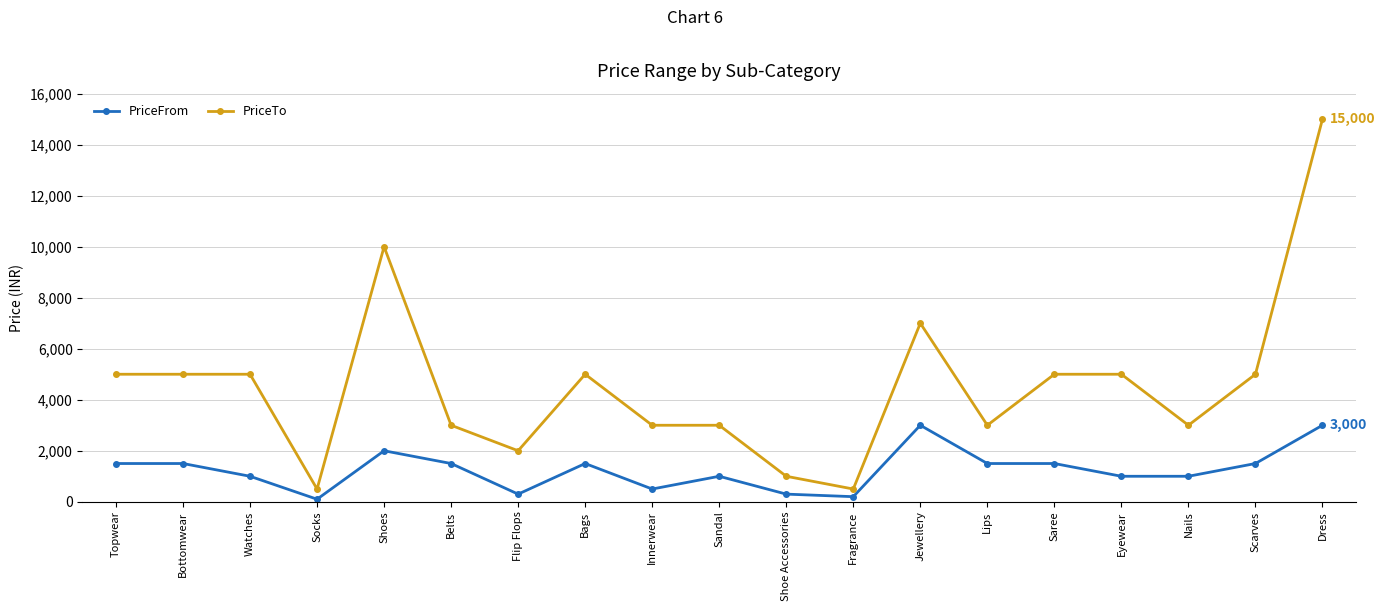

At Jewellery, list the series in order from smallest to largest.

PriceFrom, PriceTo